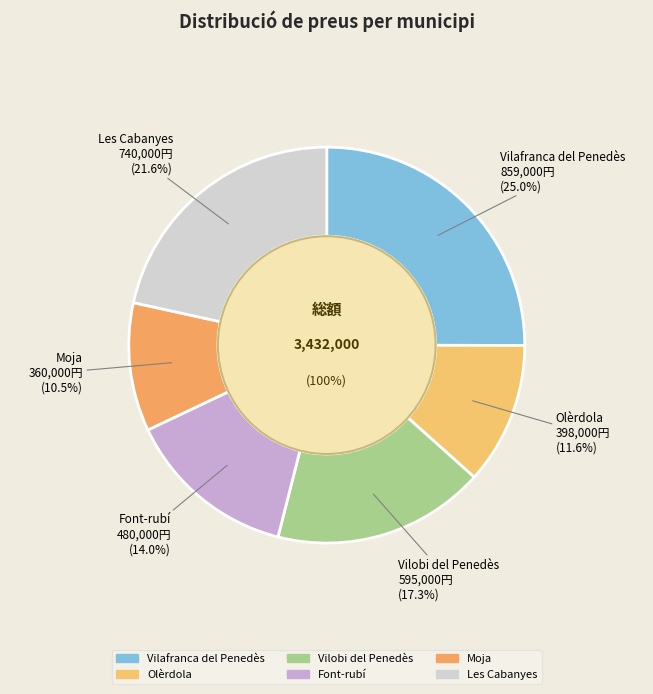

To the nearest percent, what is the difference between the largest and smallest slice percentages?

15%